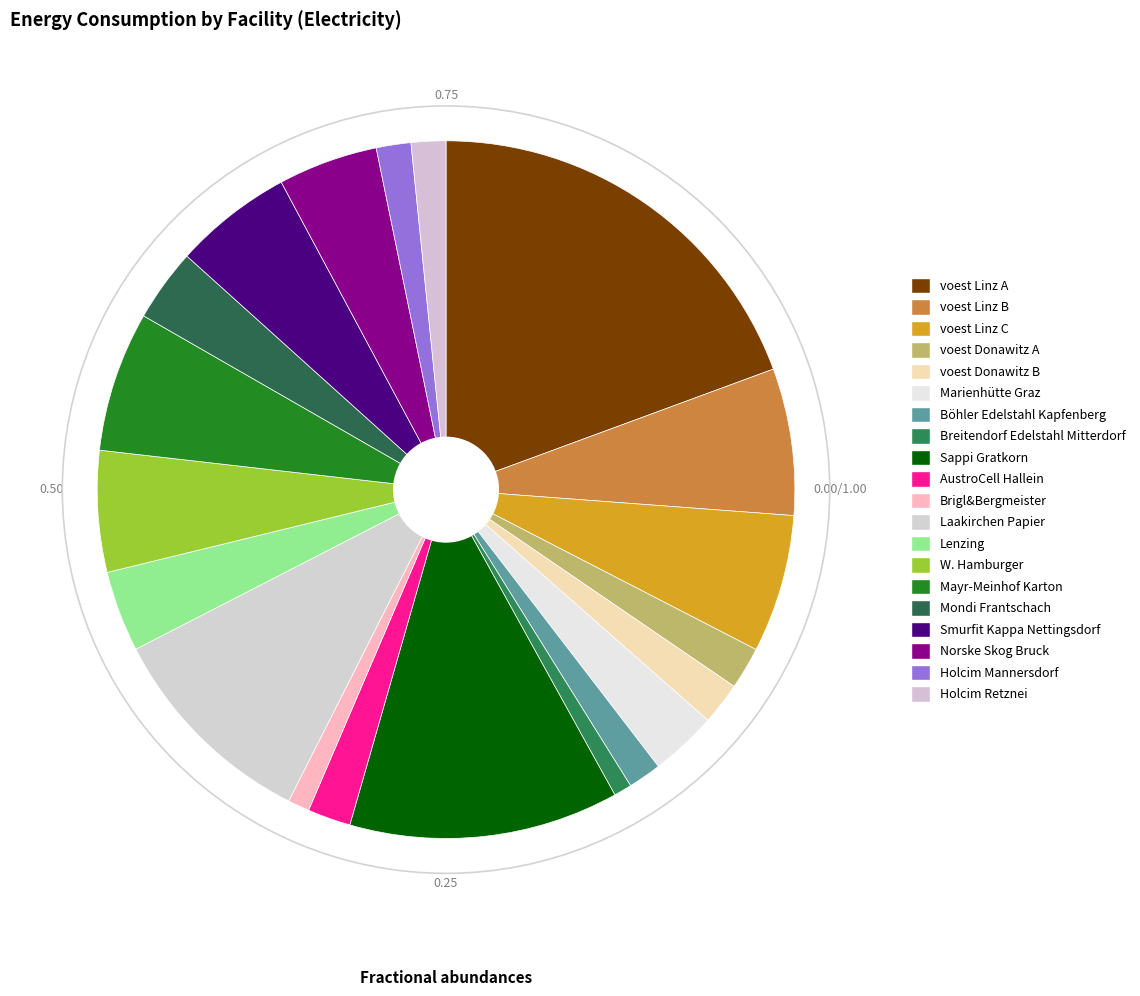

What is the smallest slice in the pie chart?

Breitendorf Edelstahl Mitterdorf